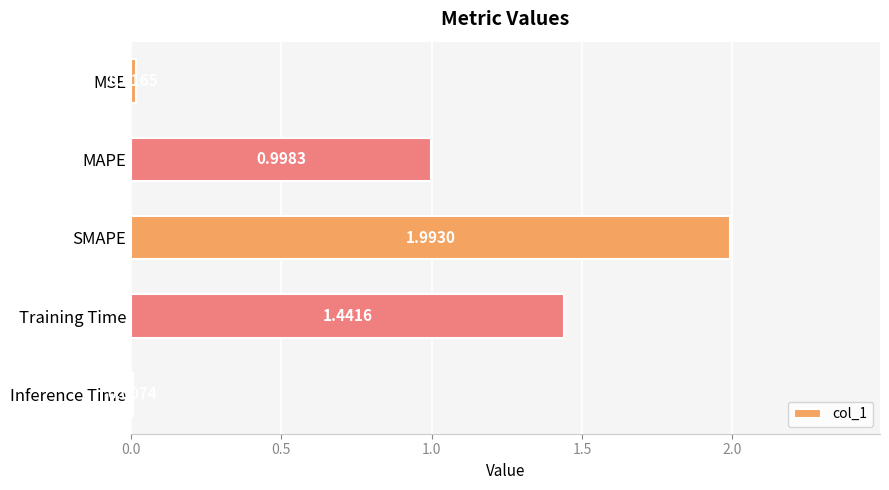

Are the bars horizontal?

Yes